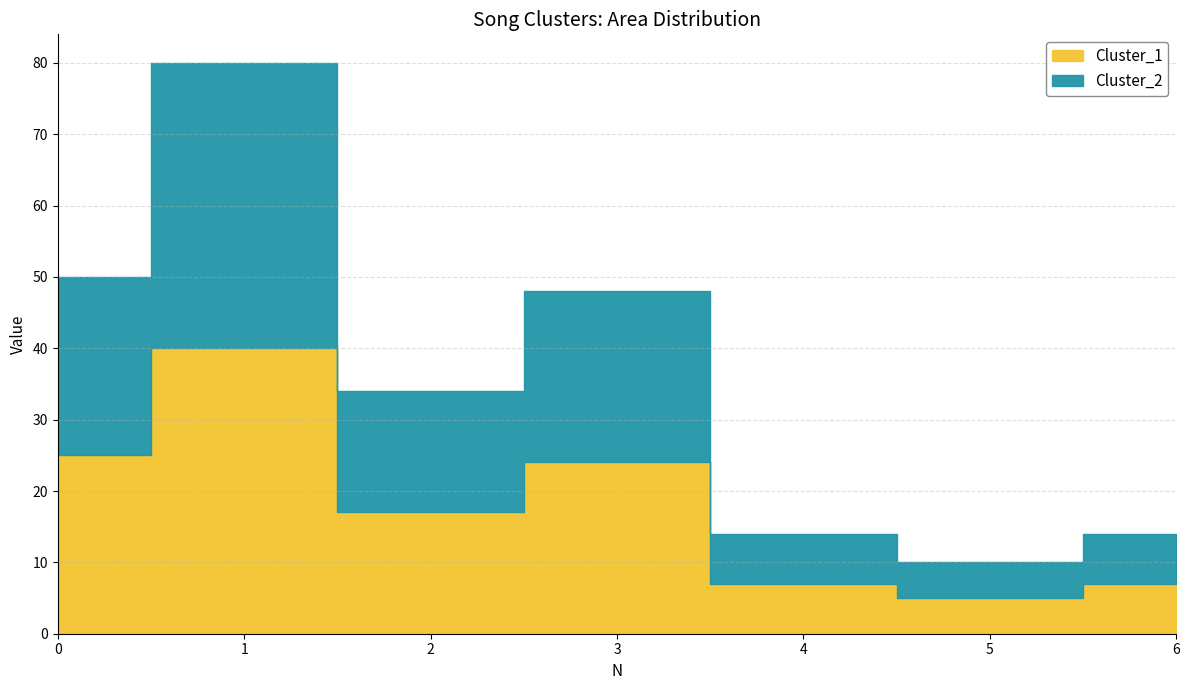

Rank the series by their maximum value, from lowest to highest.

Cluster_1, Cluster_2